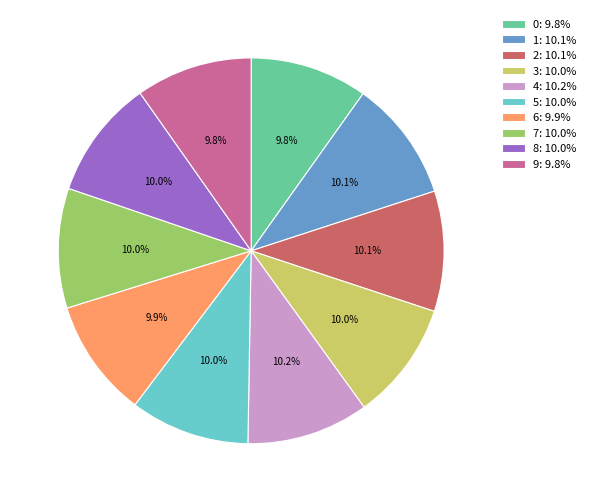

How many slices are in this pie chart?

10